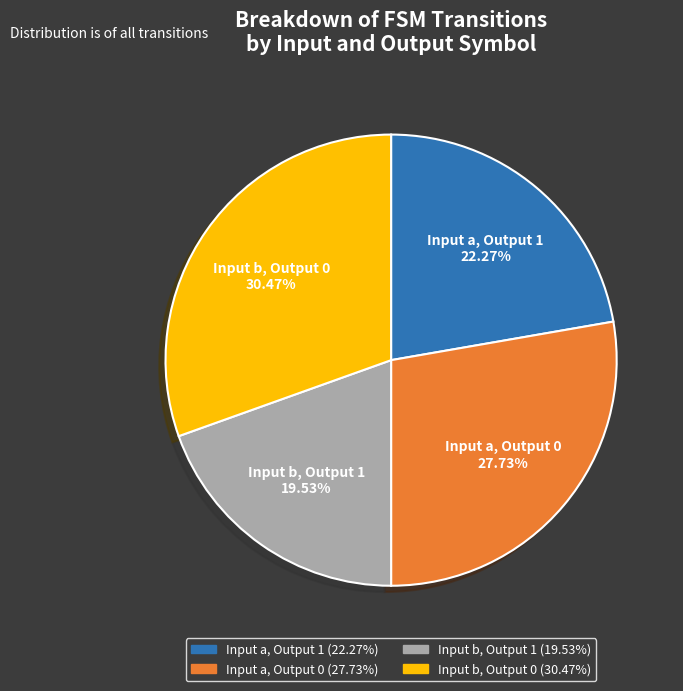

Does any single category account for the majority?

No